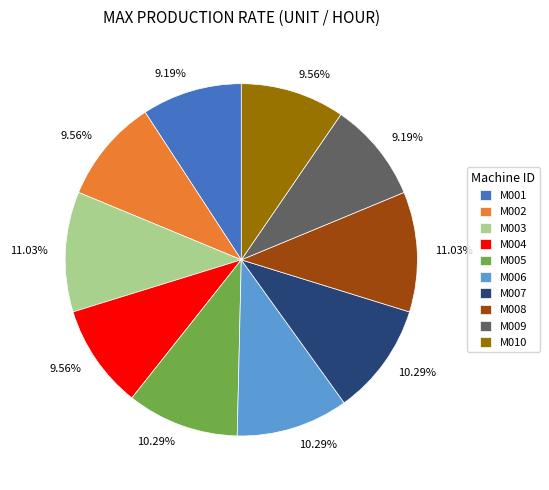

Do M007 and M009 together represent more than half of the pie?

No